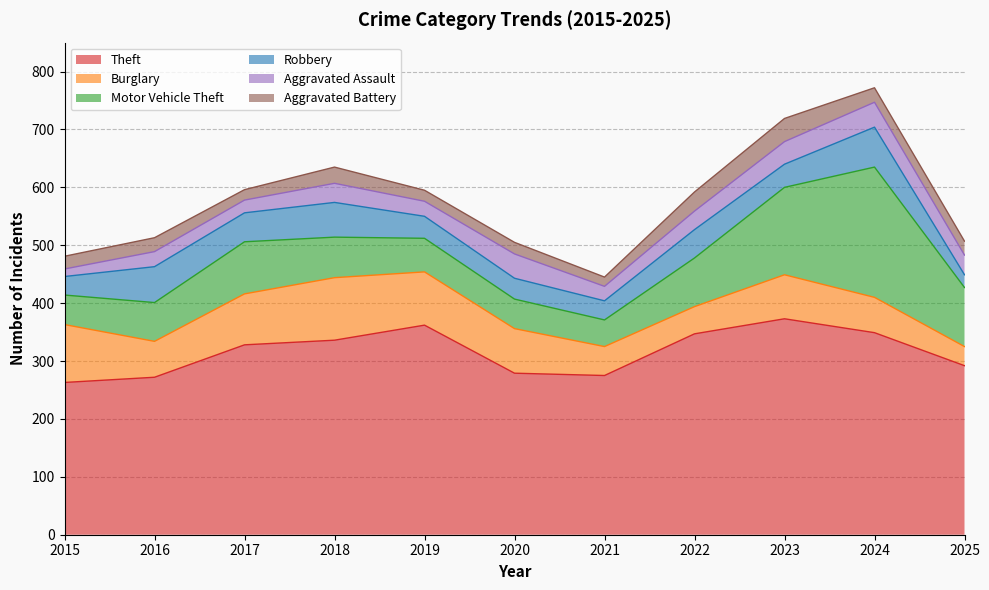

Reading left to right, extract all data points from this chart.

Theft: 2015=263	2016=272	2017=328	2018=336	2019=362	2020=279	2021=275	2022=347	2023=373	2024=349	2025=292
Burglary: 2015=100	2016=62	2017=88	2018=108	2019=92	2020=77	2021=50	2022=47	2023=76	2024=61	2025=33
Motor Vehicle Theft: 2015=51	2016=67	2017=90	2018=70	2019=58	2020=51	2021=46	2022=84	2023=151	2024=225	2025=102
Robbery: 2015=32	2016=62	2017=50	2018=60	2019=38	2020=36	2021=33	2022=49	2023=40	2024=69	2025=22
Aggravated Assault: 2015=13	2016=26	2017=22	2018=33	2019=26	2020=42	2021=25	2022=32	2023=39	2024=43	2025=34
Aggravated Battery: 2015=22	2016=24	2017=18	2018=28	2019=19	2020=20	2021=16	2022=33	2023=40	2024=25	2025=24